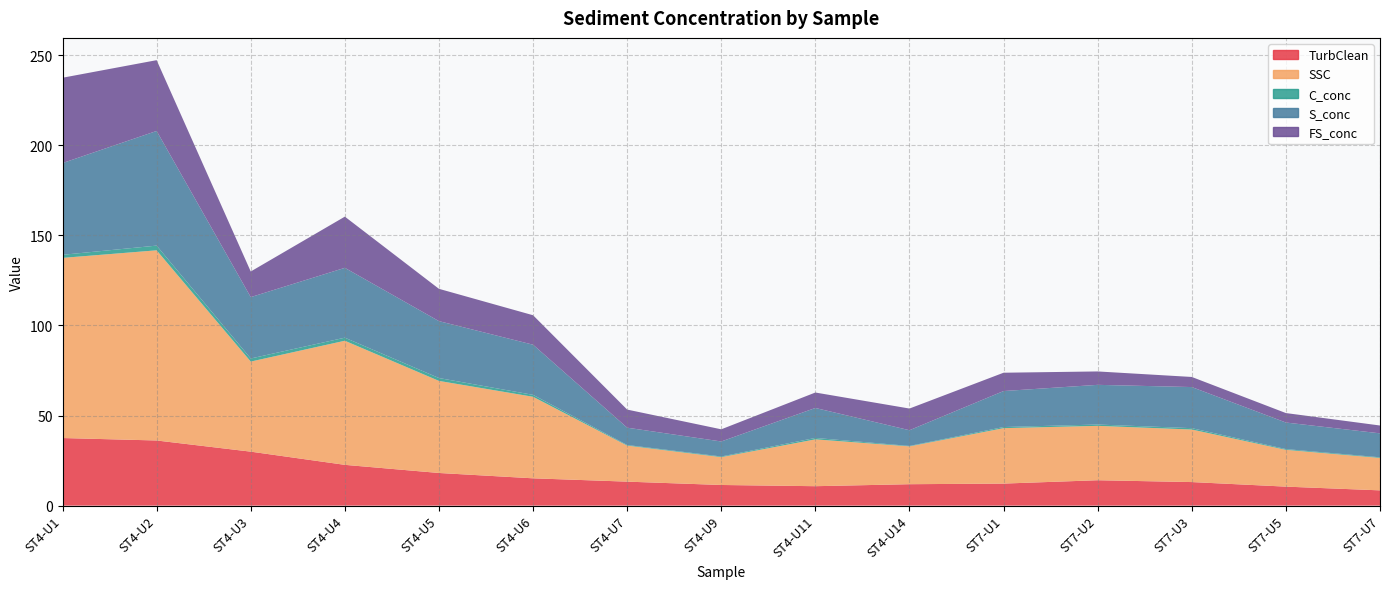

Reading left to right, list all the values displayed in this chart.

TurbClean: ST4-U1=37.5	ST4-U2=36.2	ST4-U3=30.0	ST4-U4=22.6	ST4-U5=18.1	ST4-U6=15.2	ST4-U7=13.3	ST4-U9=11.5	ST4-U11=10.8	ST4-U14=11.9	ST7-U1=12.2	ST7-U2=14.1	ST7-U3=13.1	ST7-U5=10.5	ST7-U7=8.5
SSC: ST4-U1=100.0	ST4-U2=105.6	ST4-U3=50.0	ST4-U4=68.9	ST4-U5=51.1	ST4-U6=45.3	ST4-U7=20.0	ST4-U9=15.4	ST4-U11=26.0	ST4-U14=21.0	ST7-U1=30.8	ST7-U2=30.2	ST7-U3=29.2	ST7-U5=20.4	ST7-U7=18.0
C_conc: ST4-U1=1.7	ST4-U2=2.6	ST4-U3=1.7	ST4-U4=1.7	ST4-U5=1.6	ST4-U6=1.1	ST4-U7=0.3	ST4-U9=0.4	ST4-U11=0.8	ST4-U14=0.2	ST7-U1=0.6	ST7-U2=0.7	ST7-U3=0.8	ST7-U5=0.4	ST7-U7=0.4
S_conc: ST4-U1=50.9	ST4-U2=63.6	ST4-U3=34.1	ST4-U4=38.8	ST4-U5=31.6	ST4-U6=27.8	ST4-U7=9.6	ST4-U9=8.3	ST4-U11=16.6	ST4-U14=8.7	ST7-U1=20.0	ST7-U2=22.0	ST7-U3=22.8	ST7-U5=14.7	ST7-U7=13.3
FS_conc: ST4-U1=47.4	ST4-U2=39.3	ST4-U3=14.2	ST4-U4=28.4	ST4-U5=17.9	ST4-U6=16.4	ST4-U7=10.1	ST4-U9=6.8	ST4-U11=8.6	ST4-U14=12.0	ST7-U1=10.2	ST7-U2=7.4	ST7-U3=5.6	ST7-U5=5.2	ST7-U7=4.4